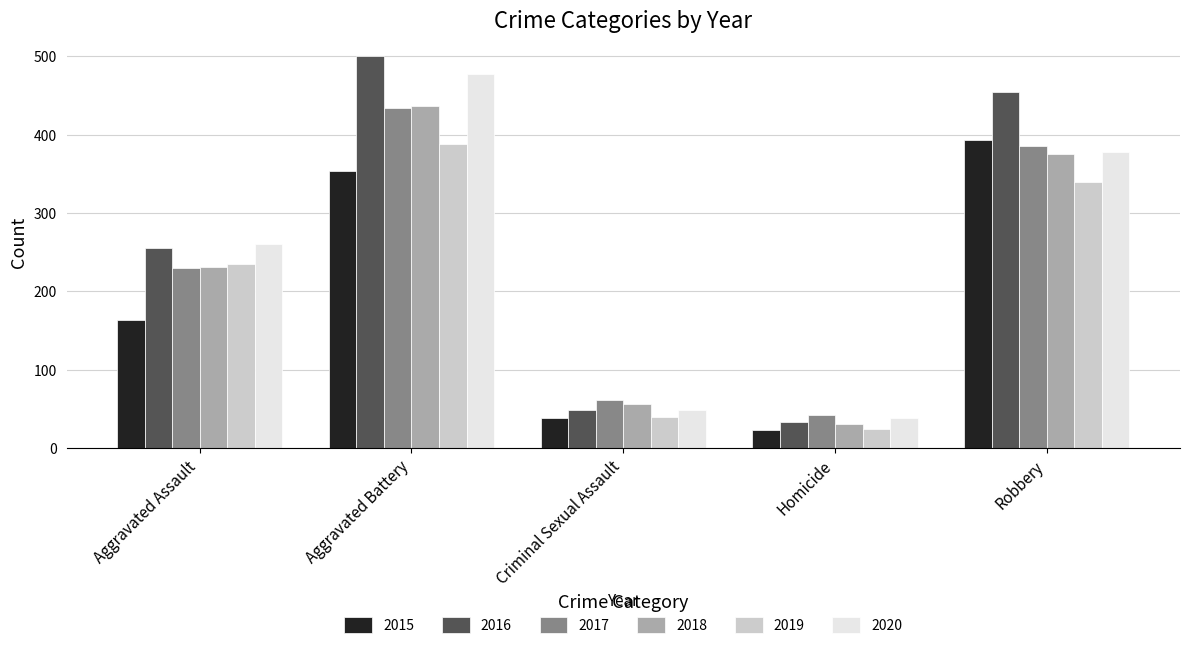

Which category has the highest value across all series?

Aggravated Battery